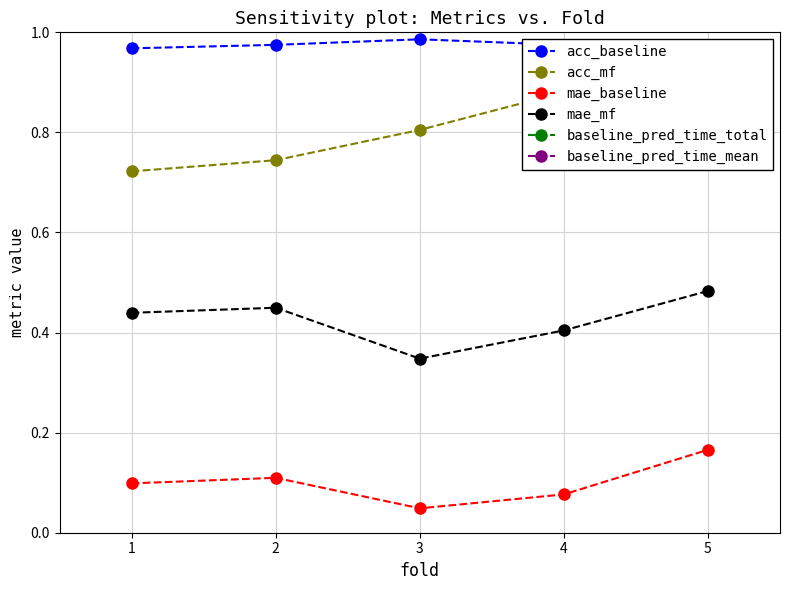

Reading left to right, what are all the values shown in this chart?

acc_baseline: 1.0	1.0	1.0	1.0	1.0
acc_mf: 0.7	0.7	0.8	0.9	0.8
mae_baseline: 0.1	0.1	0.0	0.1	0.2
mae_mf: 0.4	0.4	0.3	0.4	0.5
baseline_pred_time_total: 7.2	7.3	6.9	6.4	6.6
baseline_pred_time_mean: 7.9	7.3	6.7	6.2	6.7